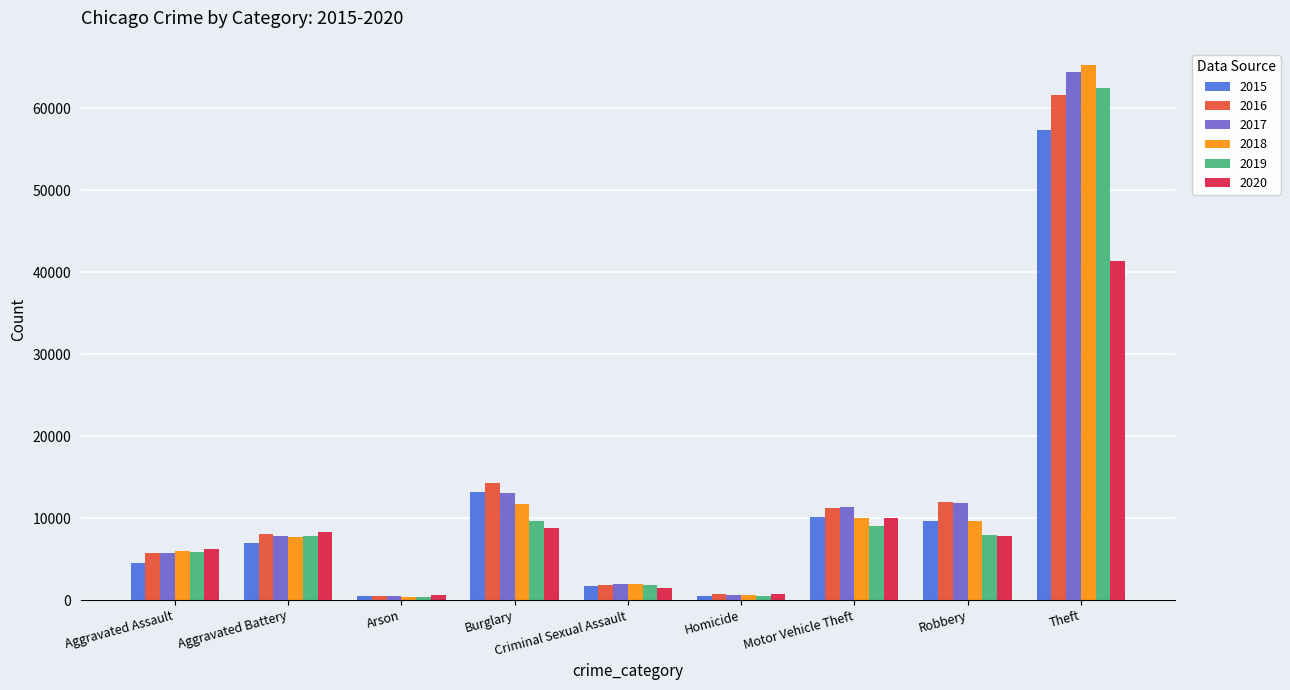

Which series has the widest spread of values?

2018